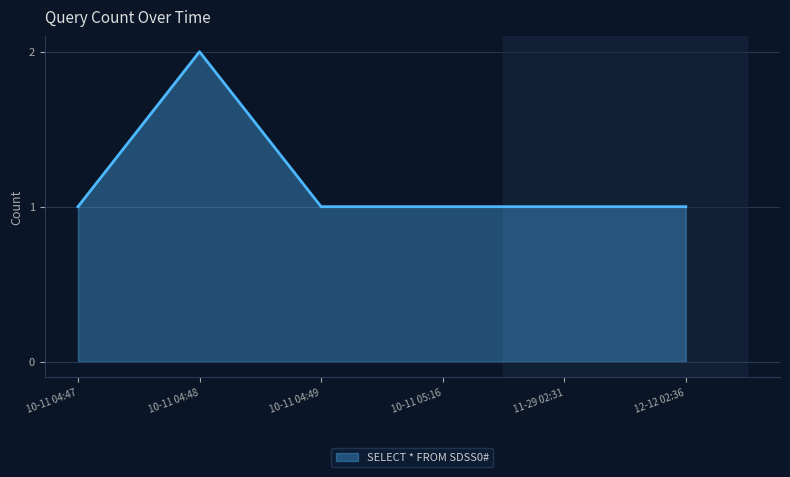

True or false: there are more than 0 points higher than both neighbors.

True